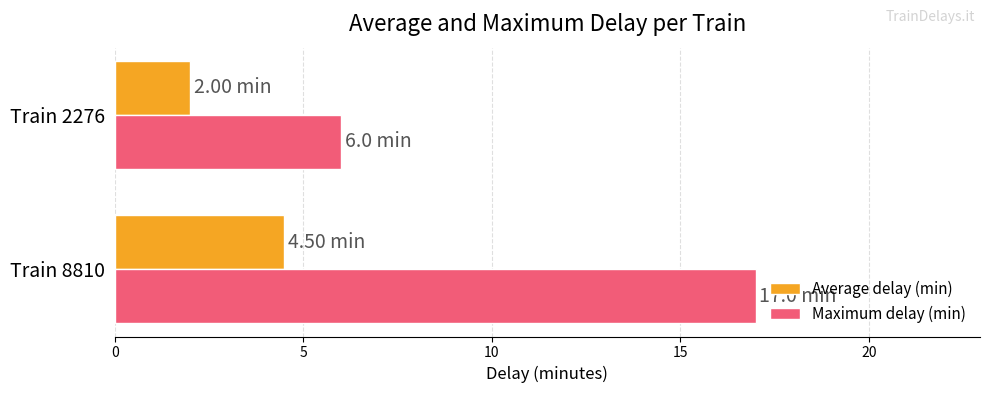

What are all the series names shown in the legend?

Average delay (min), Maximum delay (min)